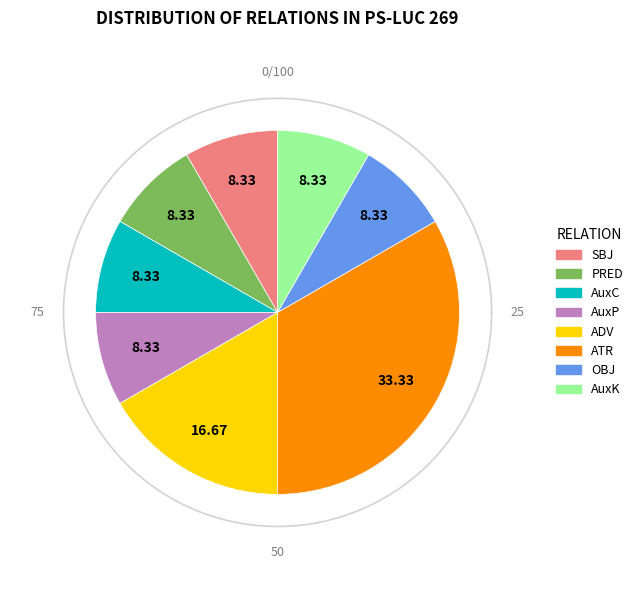

Does any single category account for the majority?

No